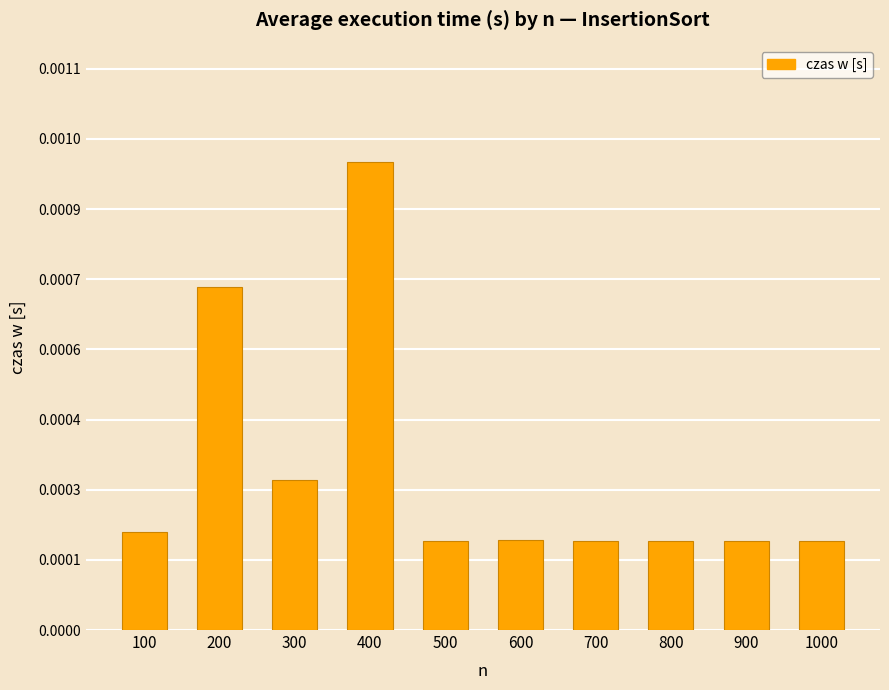

Rank the categories by value from highest to lowest.

400, 200, 300, 100, 600, 500, 700, 800, 900, 1000